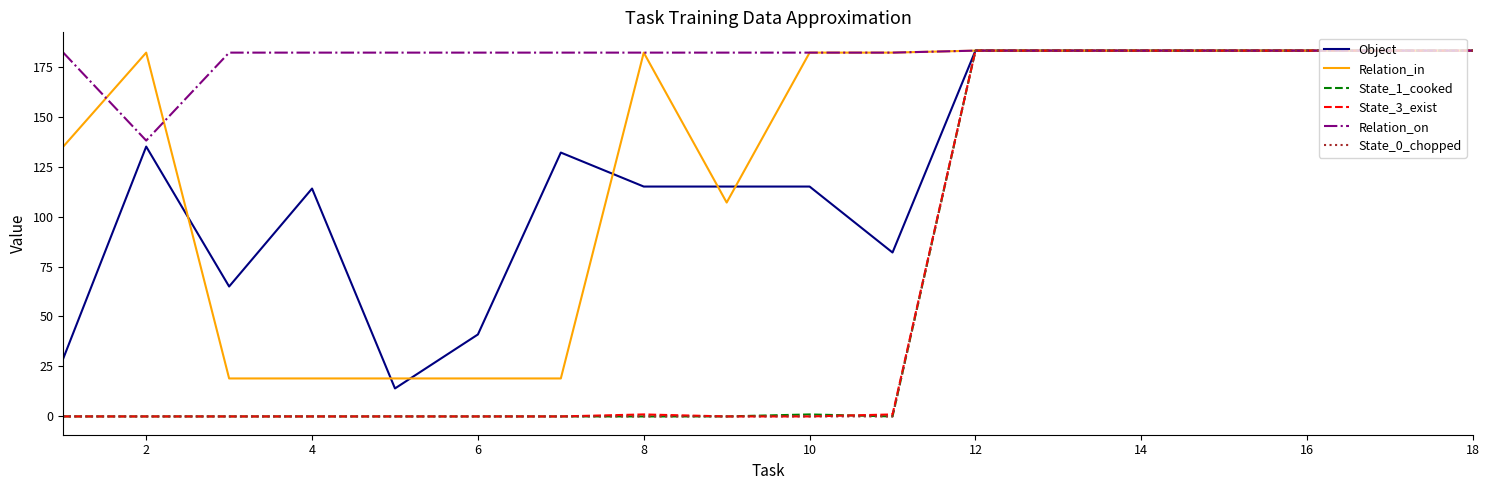

Which series has the largest total across all categories?

Relation_on